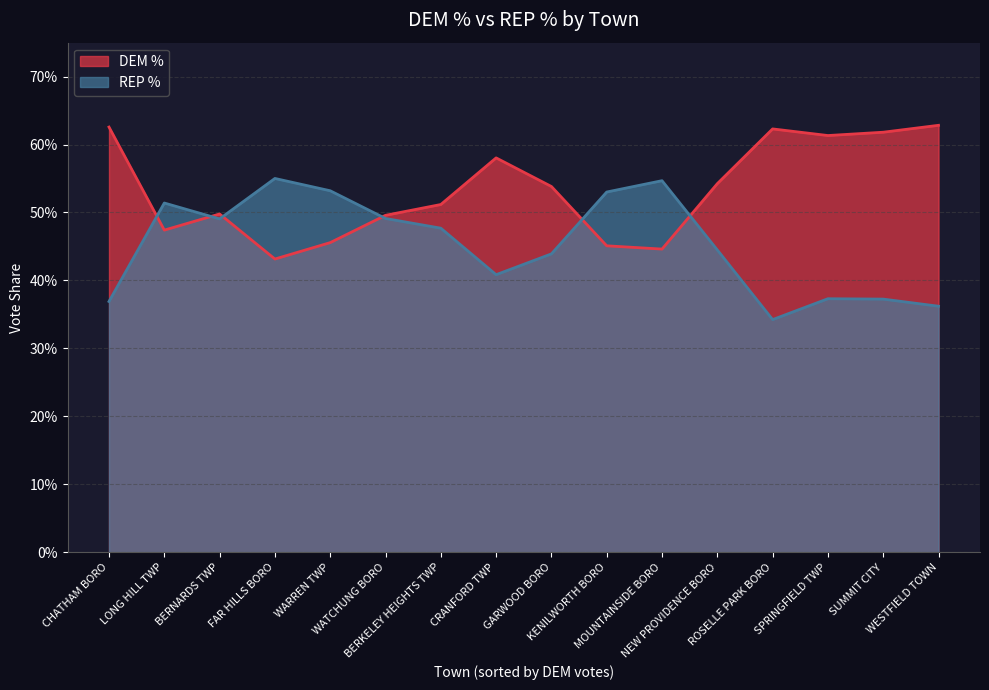

What is the average value of the REP % series?

0.5